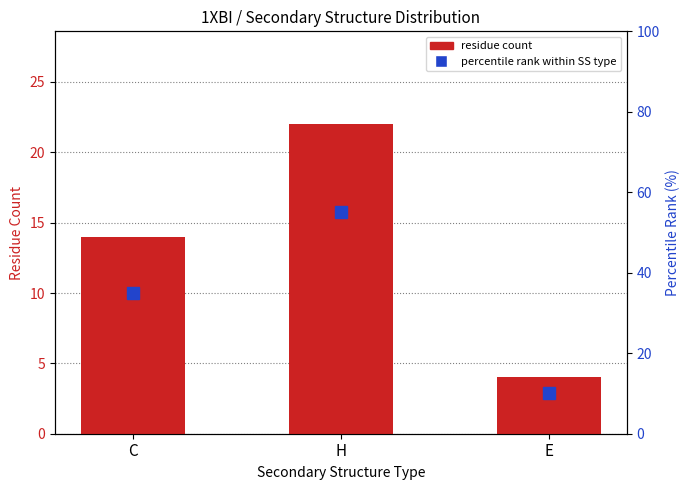

Are the bars horizontal?

No